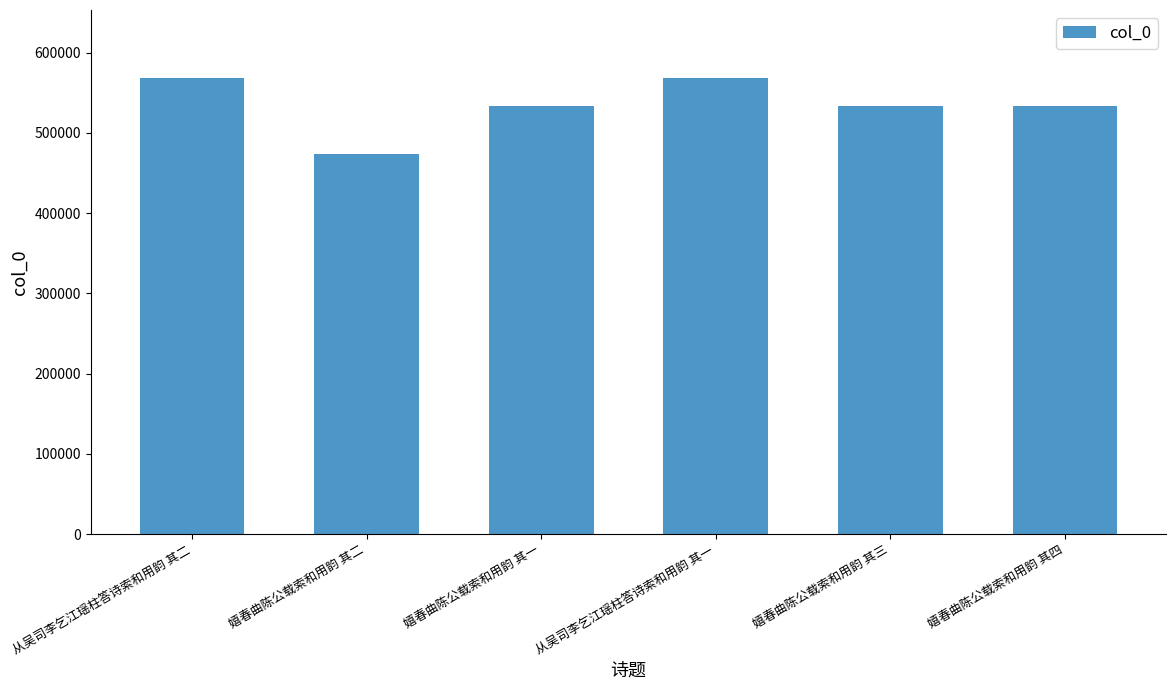

What is the minimum value shown in the chart?

474363